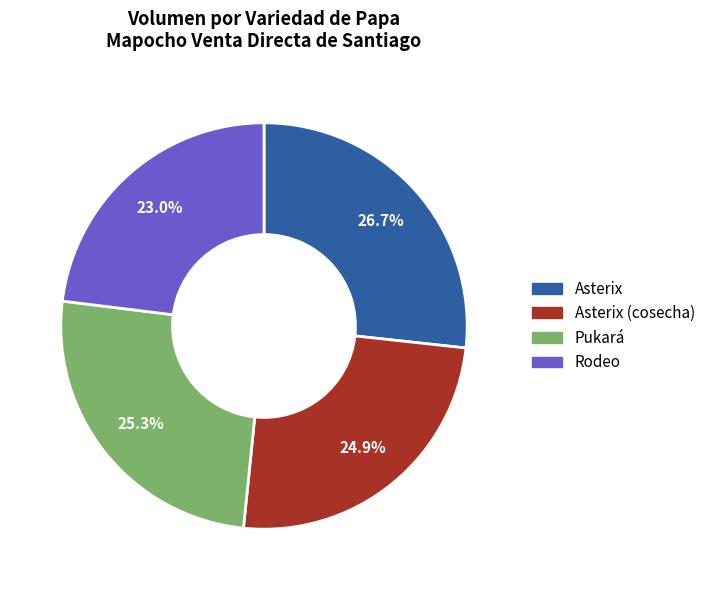

Is it true that Pukará is 25% of the pie?

True